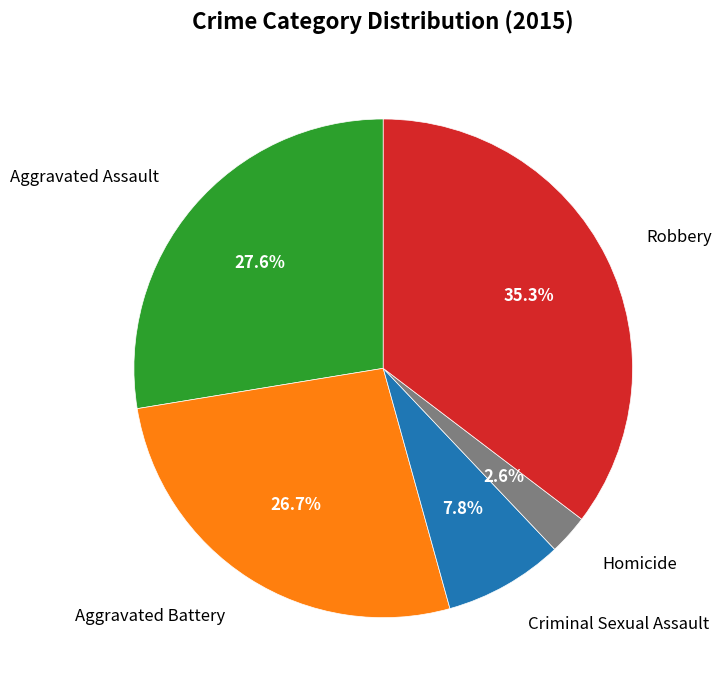

Is it true that Robbery is 22% of the pie?

False